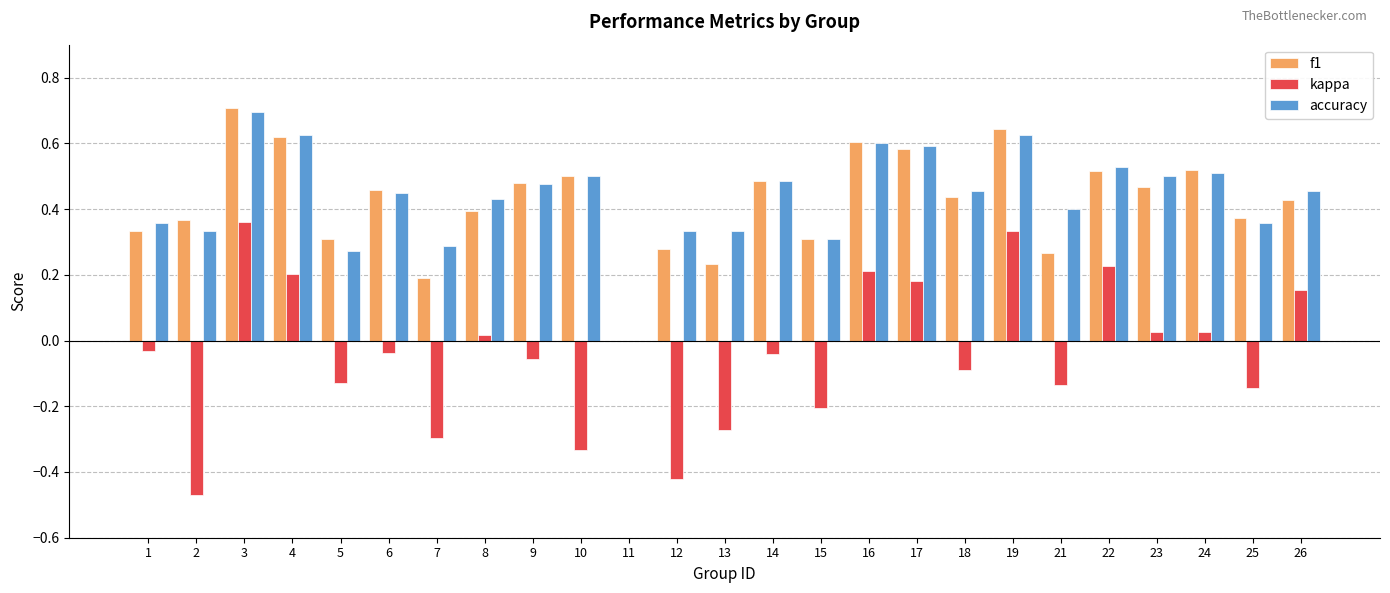

Is it true that f1 equals 0.1 at 7?

False